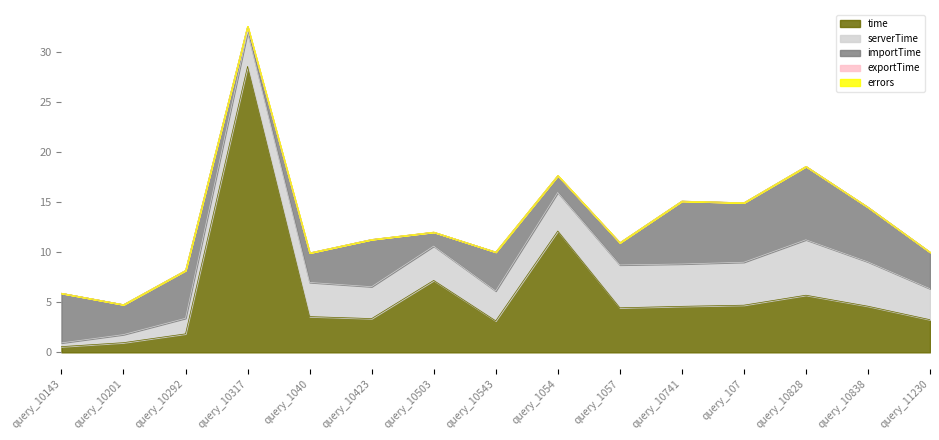

Reading left to right, transcribe all the data shown in this chart.

time: query_10143=0.6	query_10201=1.0	query_10292=1.9	query_10317=28.6	query_1040=3.6	query_10423=3.4	query_10503=7.2	query_10543=3.2	query_1054=12.1	query_1057=4.5	query_10741=4.6	query_107=4.7	query_10828=5.7	query_10838=4.6	query_11230=3.3
serverTime: query_10143=0.4	query_10201=0.8	query_10292=1.6	query_10317=3.4	query_1040=3.4	query_10423=3.2	query_10503=3.4	query_10543=3.0	query_1054=3.9	query_1057=4.3	query_10741=4.2	query_107=4.3	query_10828=5.5	query_10838=4.4	query_11230=3.1
importTime: query_10143=5.0	query_10201=3.0	query_10292=4.8	query_10317=0.6	query_1040=3.0	query_10423=4.7	query_10503=1.4	query_10543=3.9	query_1054=1.7	query_1057=2.2	query_10741=6.3	query_107=5.9	query_10828=7.3	query_10838=5.5	query_11230=3.6
exportTime: query_10143=0.0	query_10201=0.0	query_10292=0.0	query_10317=0.0	query_1040=0.0	query_10423=0.0	query_10503=0.0	query_10543=0.0	query_1054=0.0	query_1057=0.0	query_10741=0.0	query_107=0.0	query_10828=0.0	query_10838=0.0	query_11230=0.0
errors: query_10143=0.0	query_10201=0.0	query_10292=0.0	query_10317=0.0	query_1040=0.0	query_10423=0.0	query_10503=0.0	query_10543=0.0	query_1054=0.0	query_1057=0.0	query_10741=0.0	query_107=0.0	query_10828=0.0	query_10838=0.0	query_11230=0.0